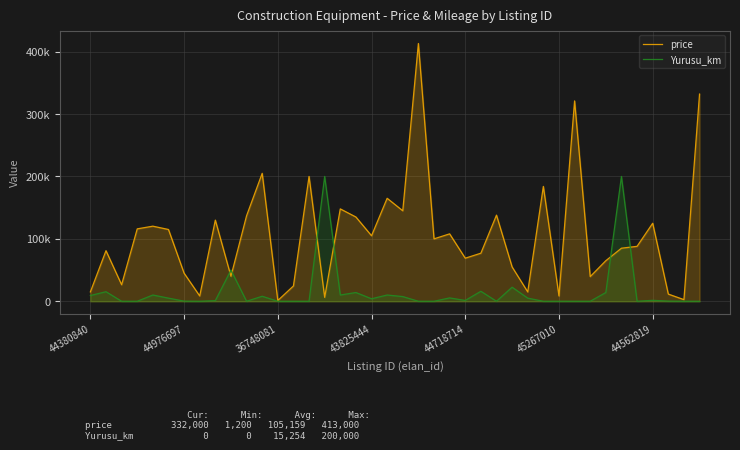

What are all the series names shown in the legend?

price, Yurusu_km